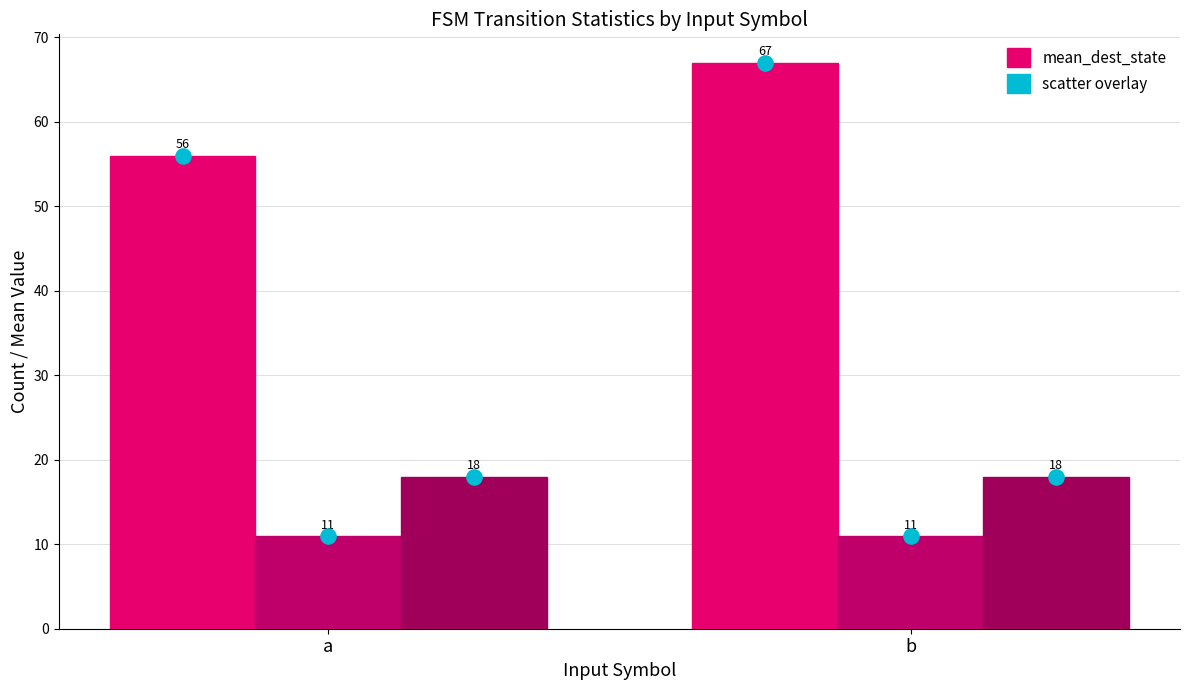

Is the value of count_scatter at a greater than the value of mean_dest_scatter at a?

No